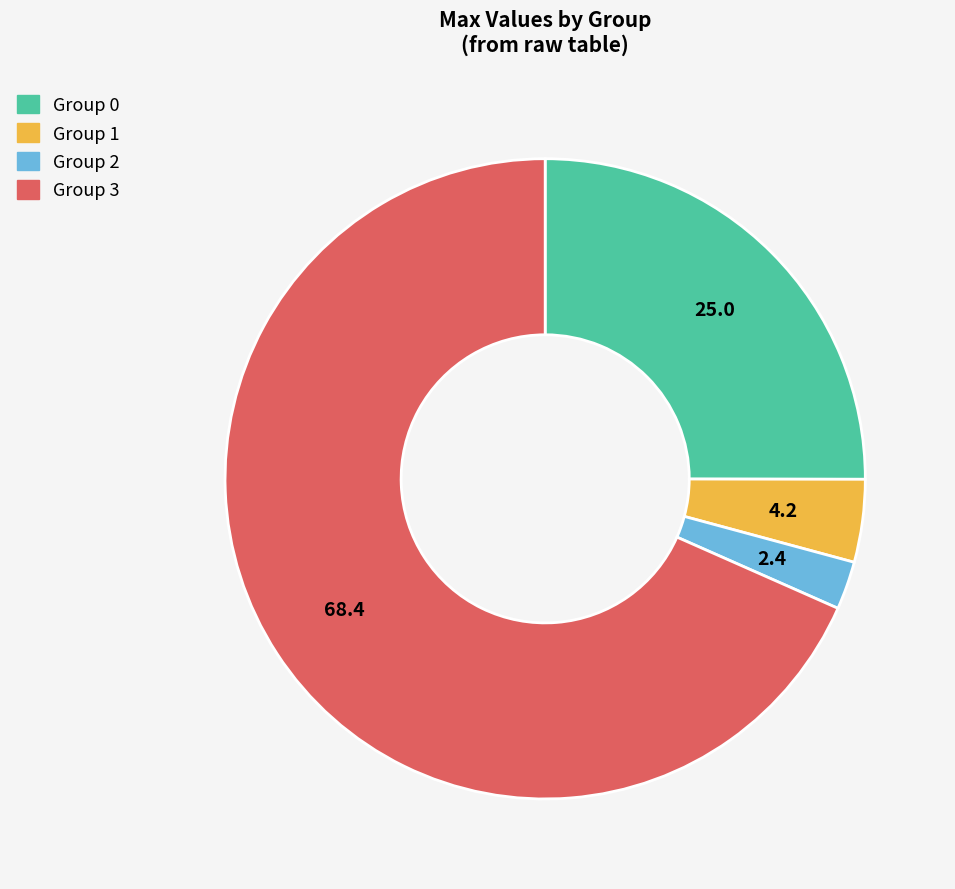

Is there any slice that represents more than half of the pie?

Yes